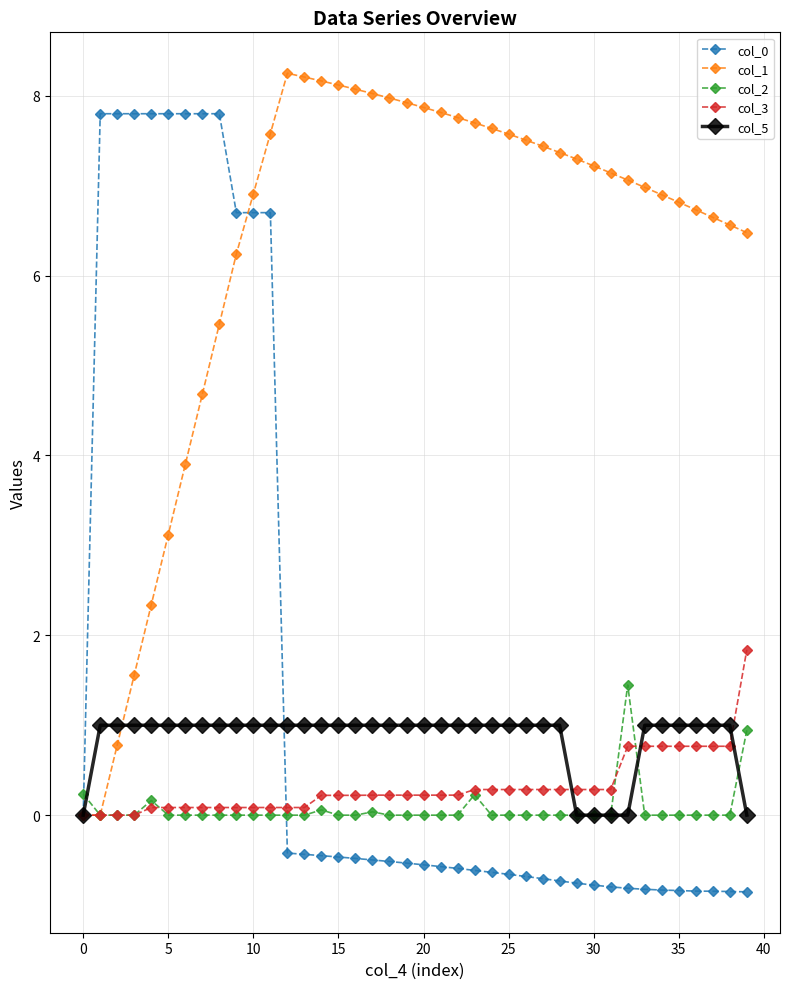

What is the highest value of the col_0 series?

7.8